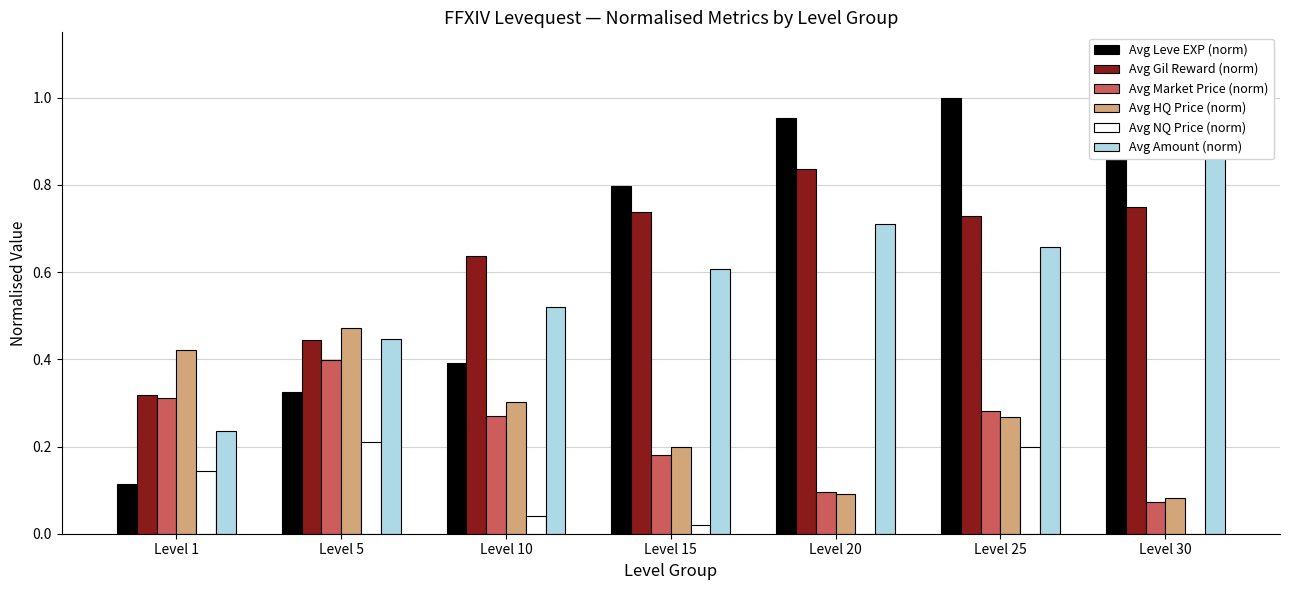

How many bars are there in total?

42